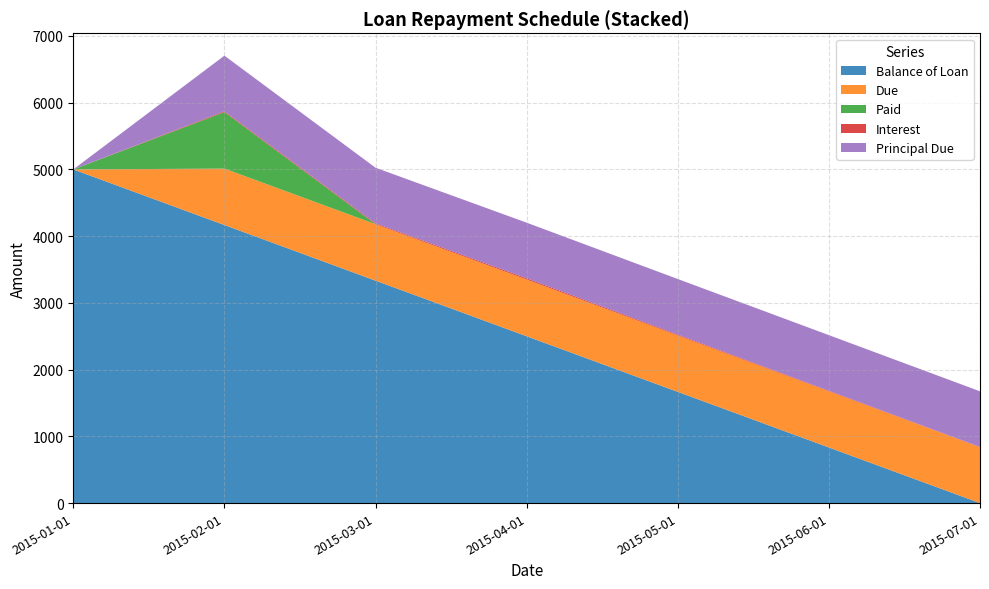

Reading right to left, list all the values displayed in this chart.

Balance of Loan: 2015-07-01=0.0	2015-06-01=833.3	2015-05-01=1666.7	2015-04-01=2500.0	2015-03-01=3333.3	2015-02-01=4166.7	2015-01-01=5000.0
Due: 2015-07-01=837.4	2015-06-01=841.8	2015-05-01=845.7	2015-04-01=851.0	2015-03-01=846.1	2015-02-01=846.1	2015-01-01=0.0
Paid: 2015-07-01=0.0	2015-06-01=0.0	2015-05-01=0.0	2015-04-01=0.0	2015-03-01=0.0	2015-02-01=846.1	2015-01-01=0.0
Interest: 2015-07-01=4.1	2015-06-01=8.5	2015-05-01=12.3	2015-04-01=17.7	2015-03-01=12.8	2015-02-01=12.7	2015-01-01=0.0
Principal Due: 2015-07-01=833.3	2015-06-01=833.3	2015-05-01=833.3	2015-04-01=833.3	2015-03-01=833.3	2015-02-01=833.3	2015-01-01=0.0